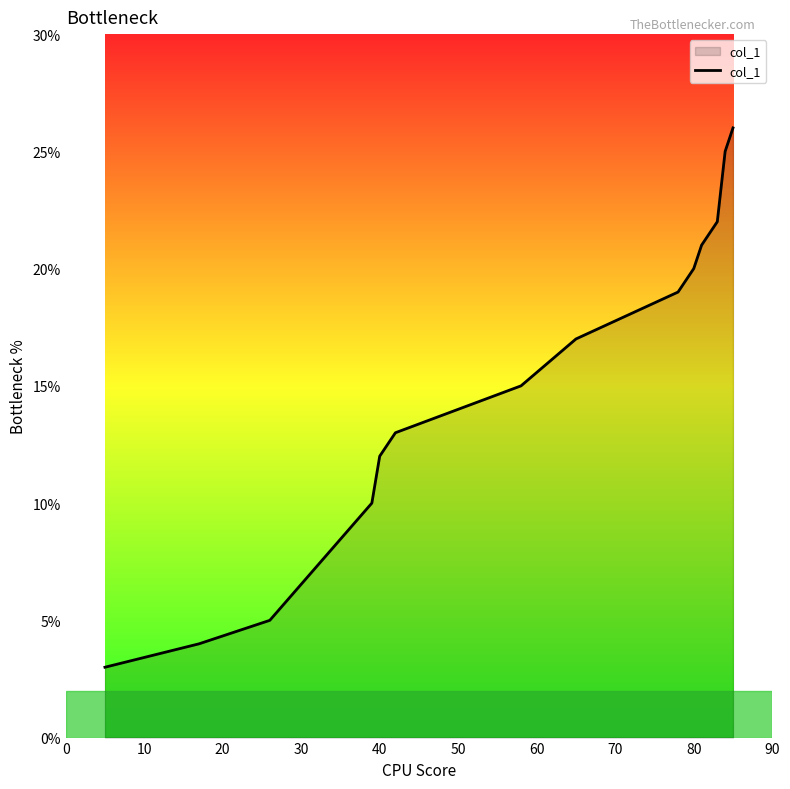

How many lines are shown in the chart?

1